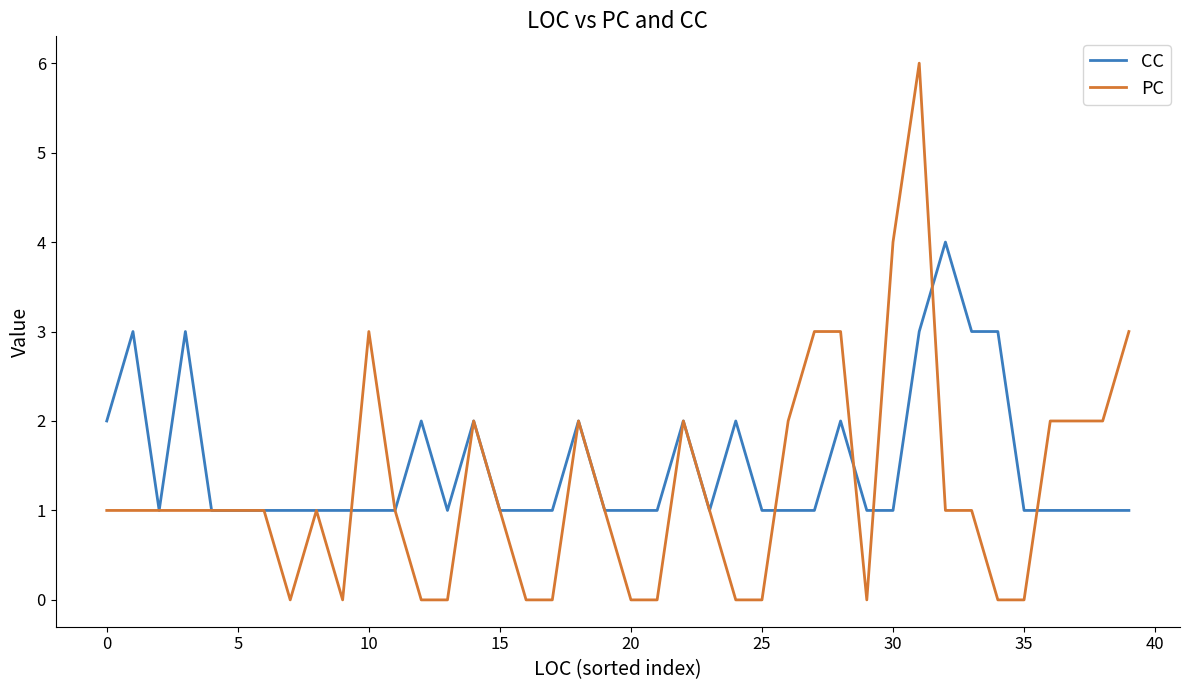

Which series has the largest range (max minus min)?

PC